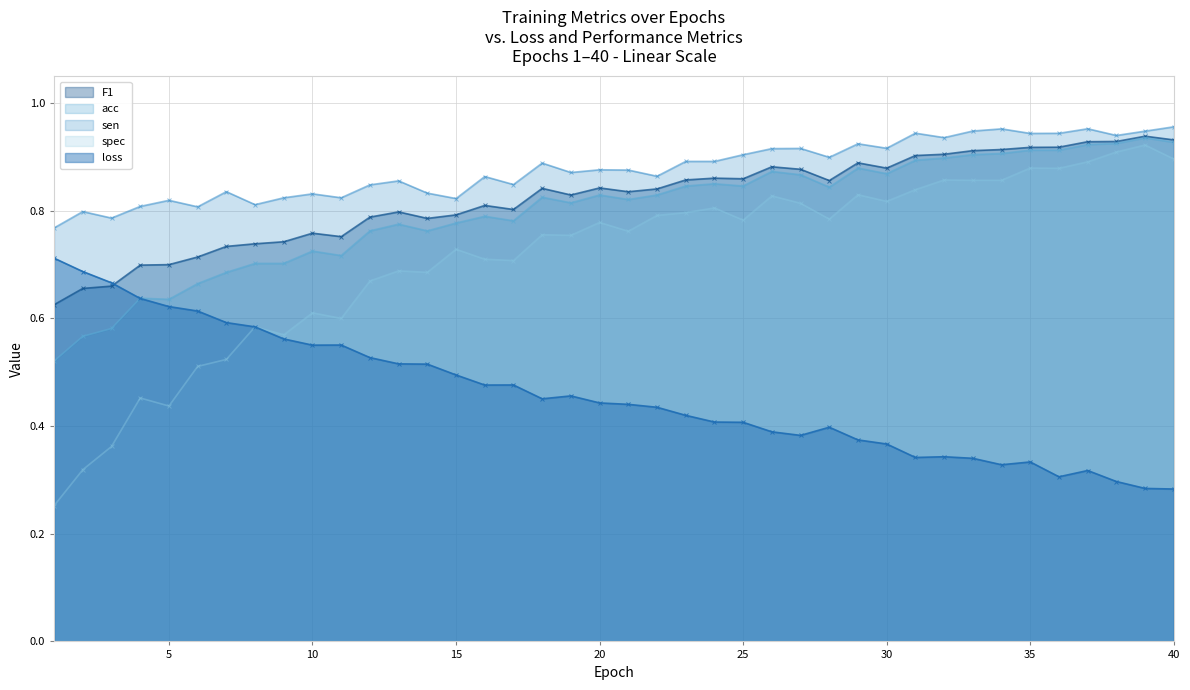

What is the value of the loss point at the 9th from the left?

0.6